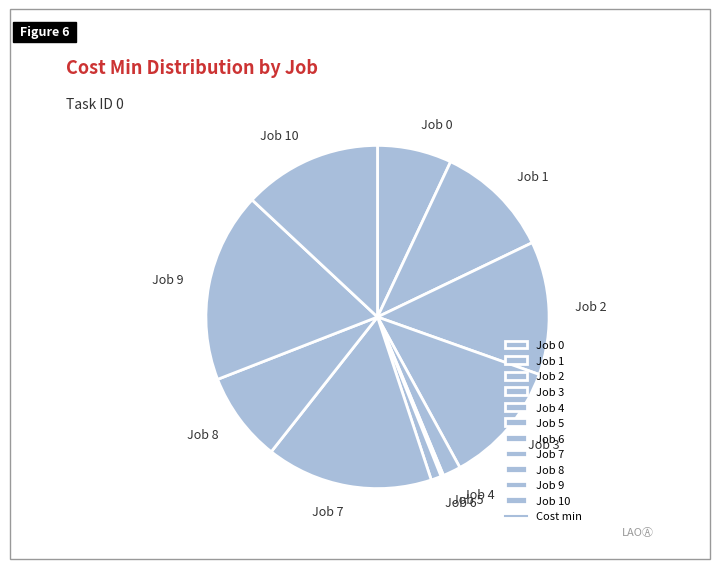

Combined, do Job 7 and Job 10 account for over 50%?

No